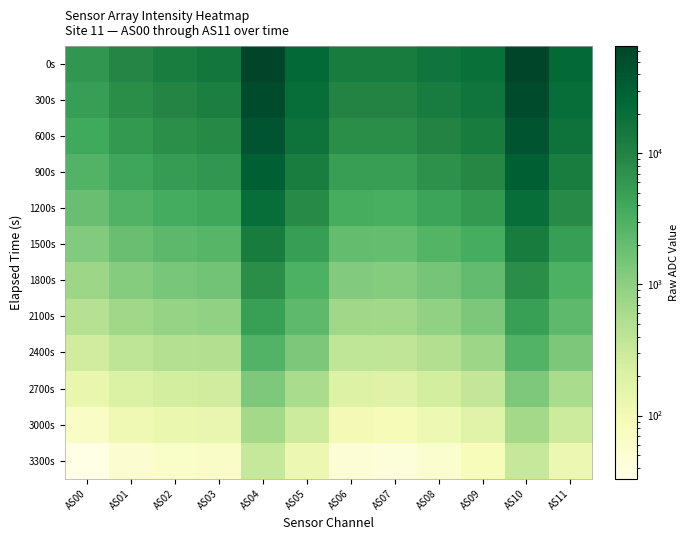

Which series has the largest total across all categories?

0s